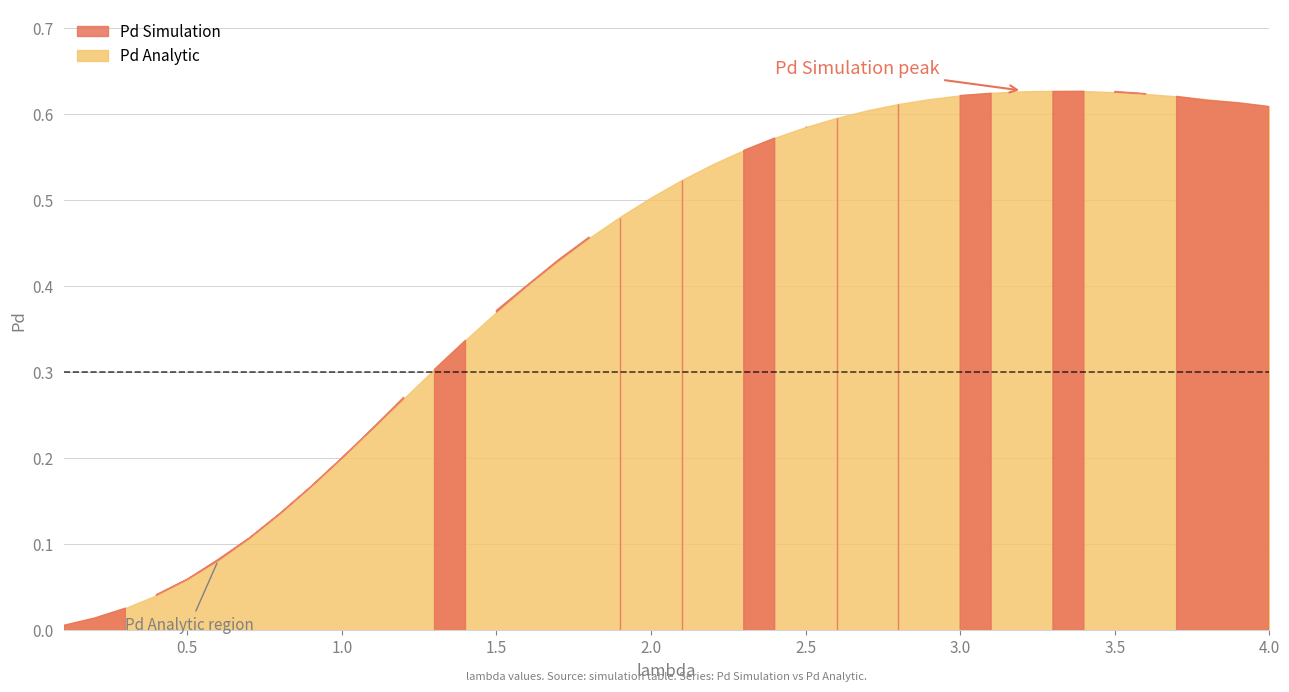

Which series has the widest spread of values?

Pd Simulation